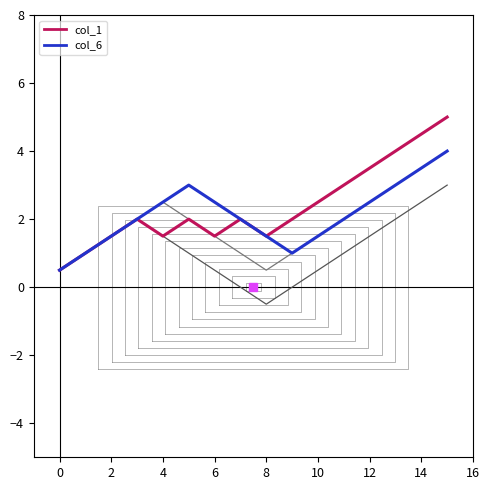

How many col_6 values are between 1 and 3?

13